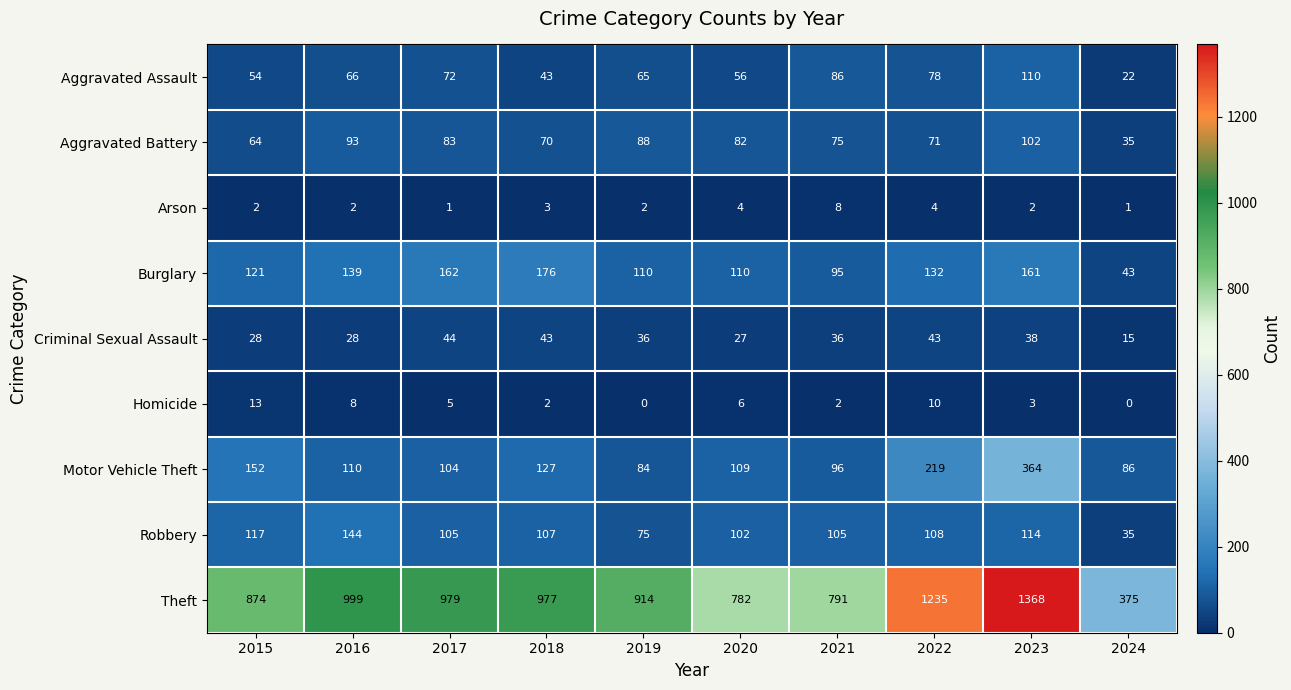

What is the difference between the Aggravated Battery values at 2021 and 2023?

27